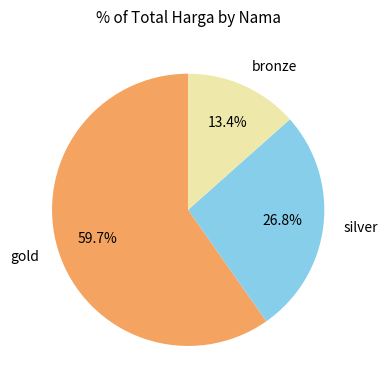

Which slice is the smallest?

bronze